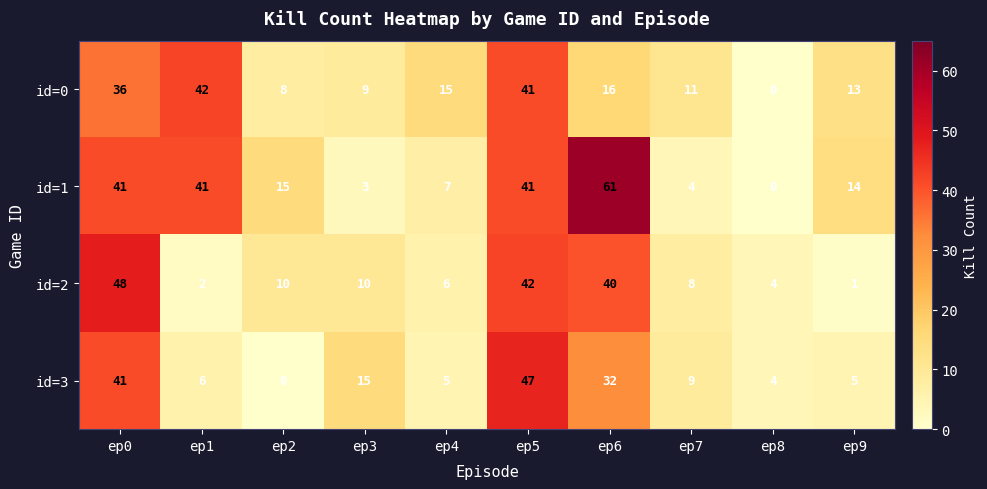

Which series has the widest spread of values?

id=1